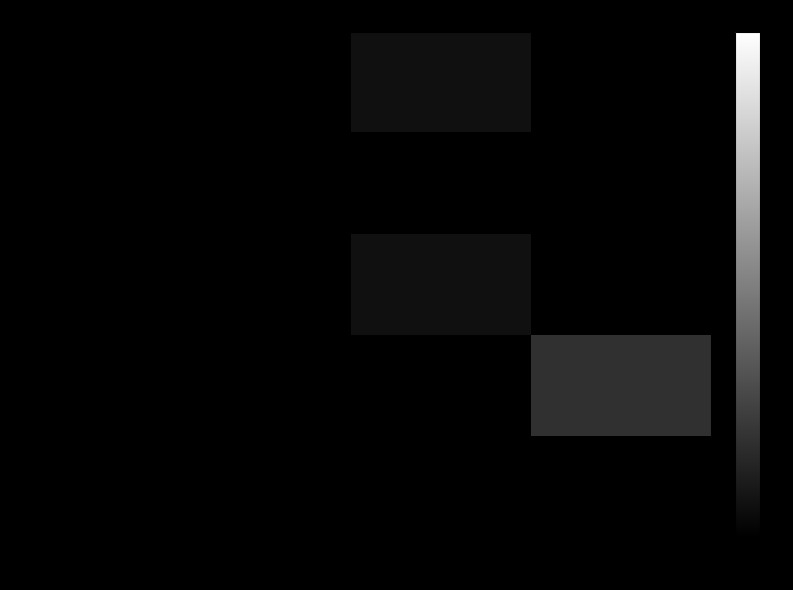

Which series has the widest spread of values?

row_3